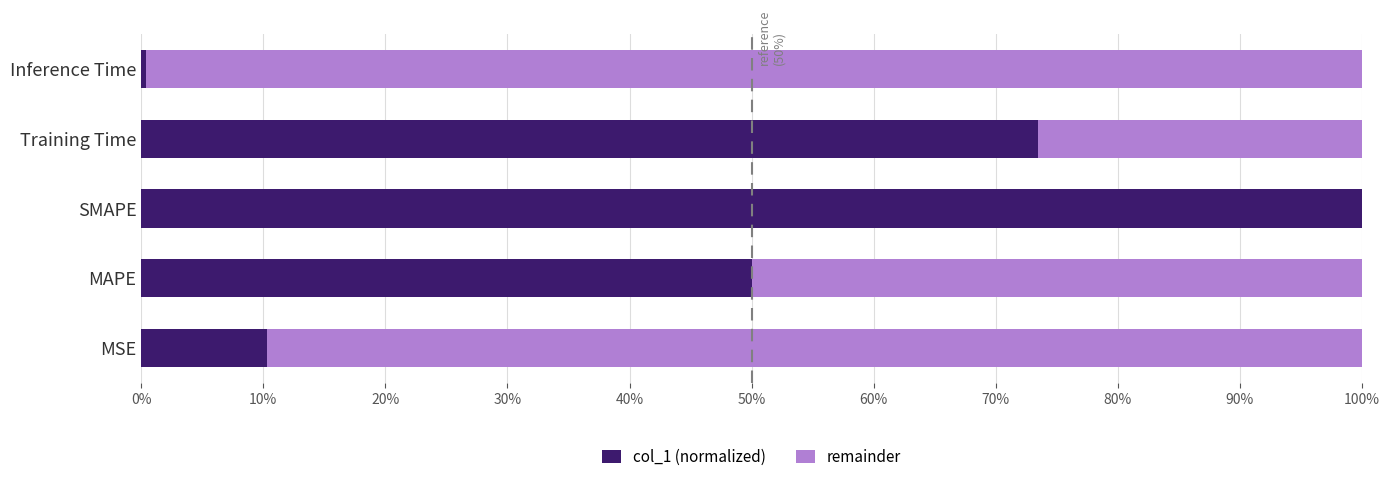

Count the number of categories in the chart.

5